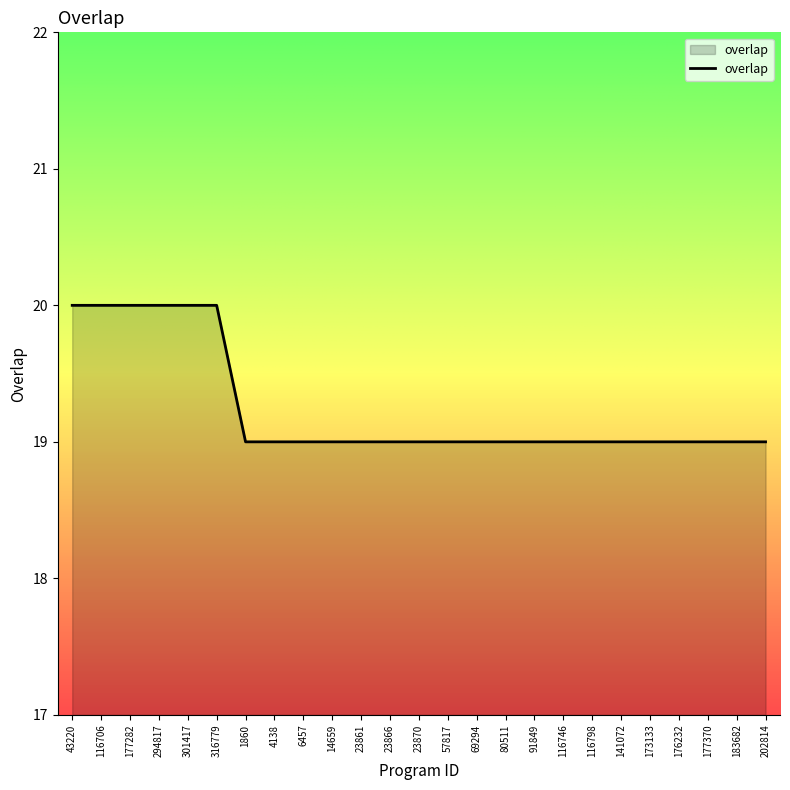

Count the number of categories in the chart.

25